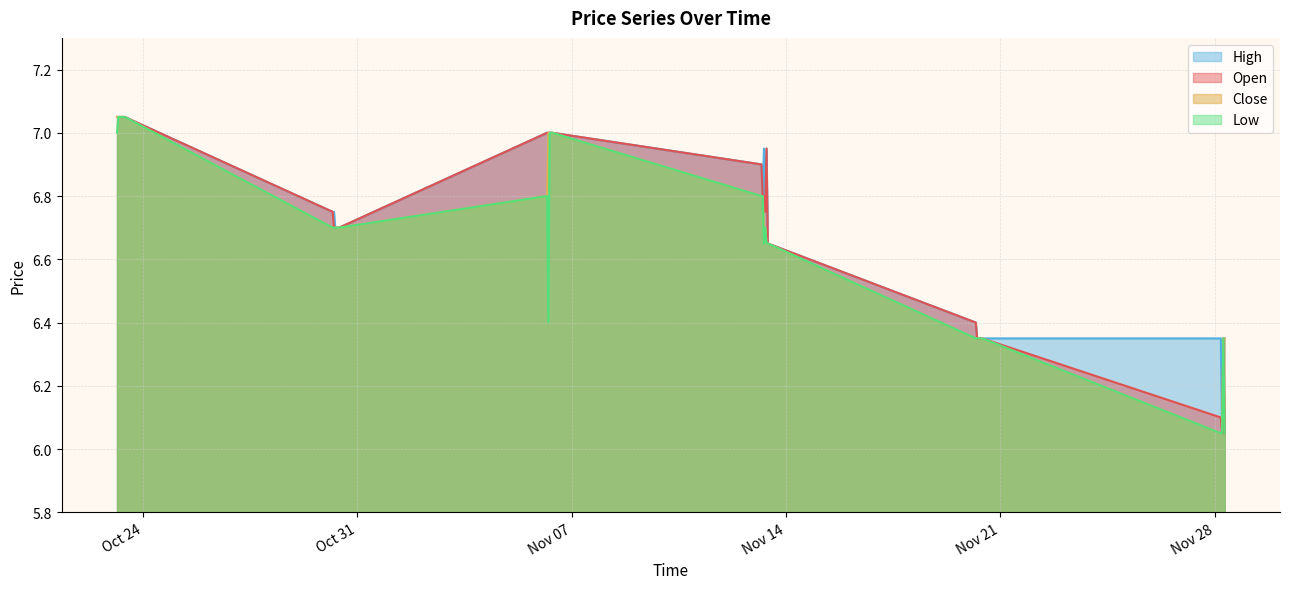

Rank the series by their maximum value, from highest to lowest.

Open, High, Low, Close